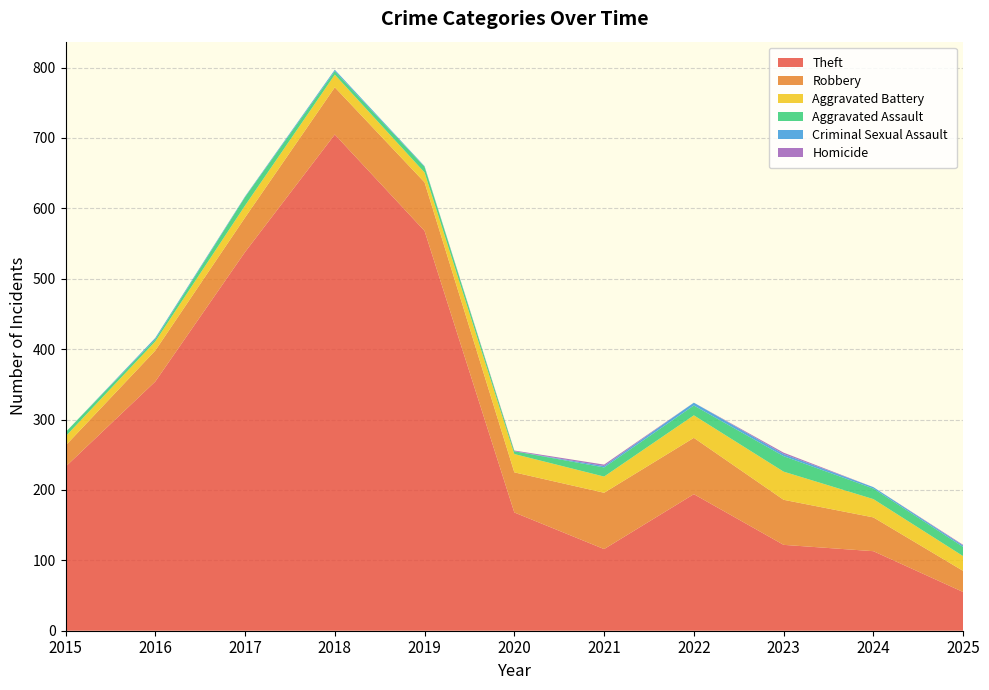

Reading left to right, list all the values displayed in this chart.

Theft: 2015=233	2016=354	2017=538	2018=705	2019=568	2020=168	2021=116	2022=194	2023=122	2024=113	2025=55
Robbery: 2015=30	2016=44	2017=49	2018=67	2019=69	2020=57	2021=80	2022=80	2023=64	2024=48	2025=30
Aggravated Battery: 2015=13	2016=13	2017=17	2018=18	2019=14	2020=26	2021=23	2022=32	2023=40	2024=26	2025=21
Aggravated Assault: 2015=6	2016=3	2017=12	2018=5	2019=8	2020=4	2021=13	2022=14	2023=22	2024=15	2025=13
Criminal Sexual Assault: 2015=0	2016=2	2017=1	2018=2	2019=1	2020=0	2021=2	2022=4	2023=3	2024=2	2025=2
Homicide: 2015=0	2016=0	2017=0	2018=0	2019=0	2020=1	2021=2	2022=0	2023=2	2024=0	2025=1